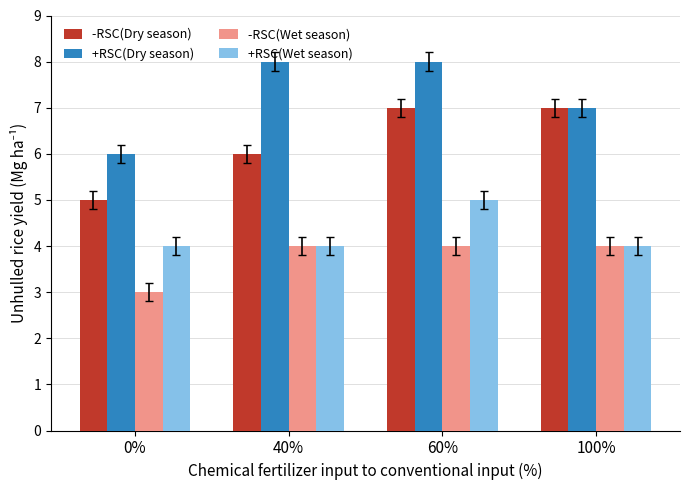

What value does the +RSC(Wet season) series have at 60%?

5